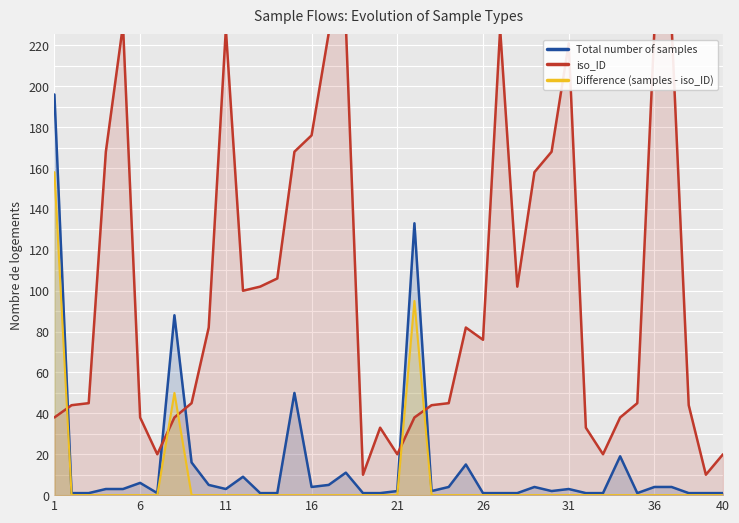

How many data points in Total number of samples are above 3?

17